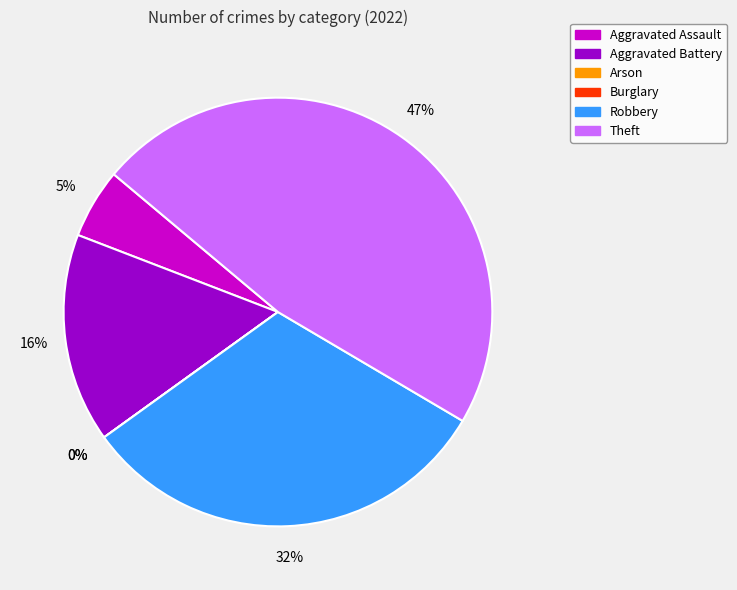

To the nearest percent, what percentage of the pie is Aggravated Battery?

16%